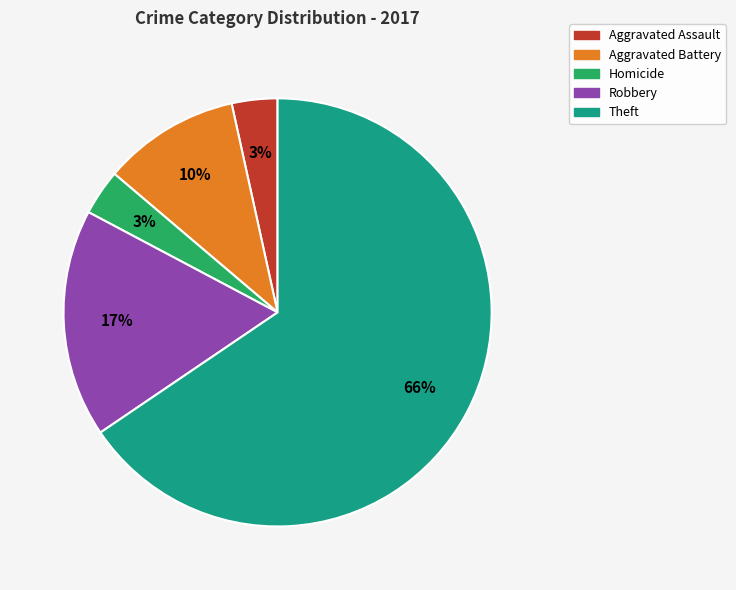

To the nearest percent, what is the average slice percentage?

20%